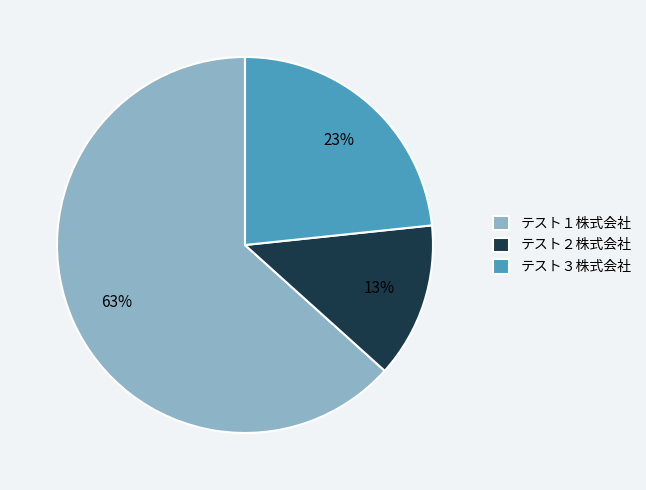

To the nearest percent, what is the average slice percentage?

33%